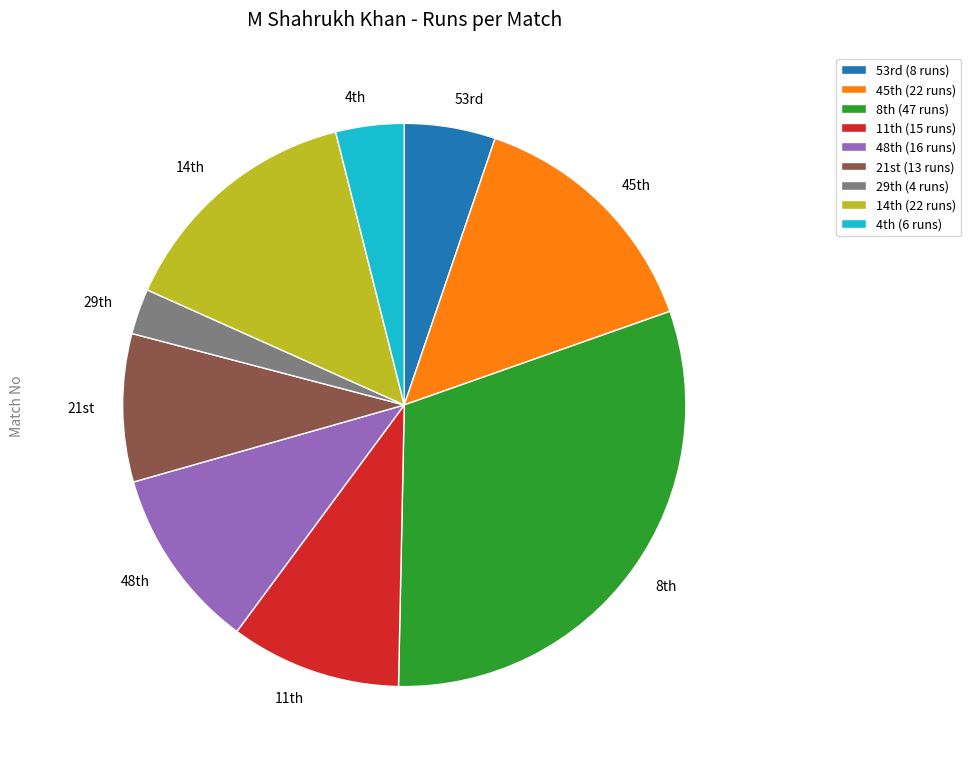

Does any single category account for the majority?

No